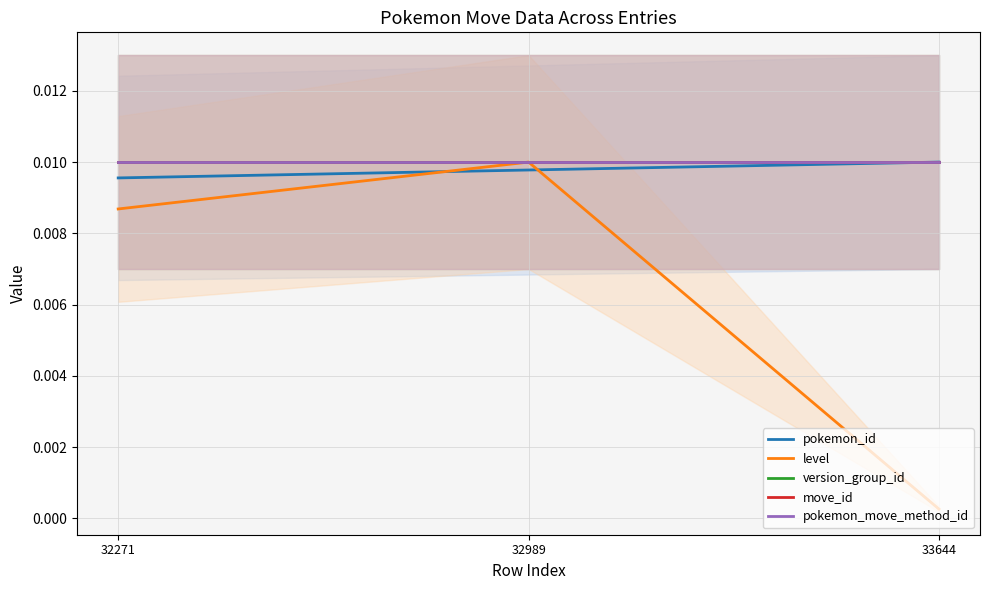

How many data points does each series have?

3